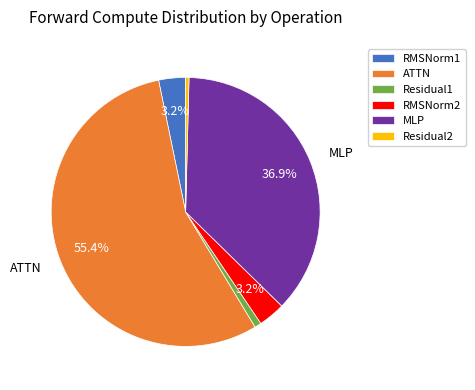

What is the largest slice in the pie chart?

ATTN